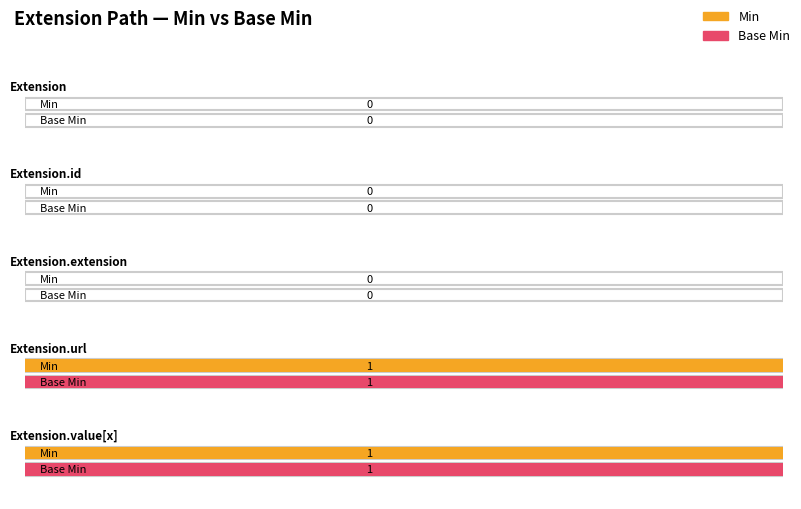

The value of Min at Extension.value[x] is 1. True or false?

True